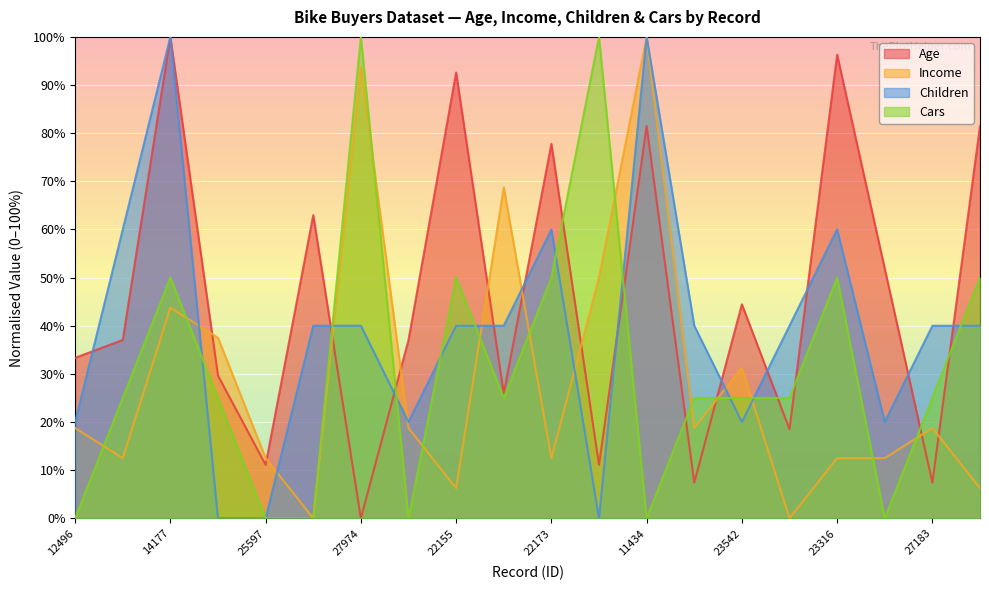

True or false: Age has more than 0 interior local peaks.

True